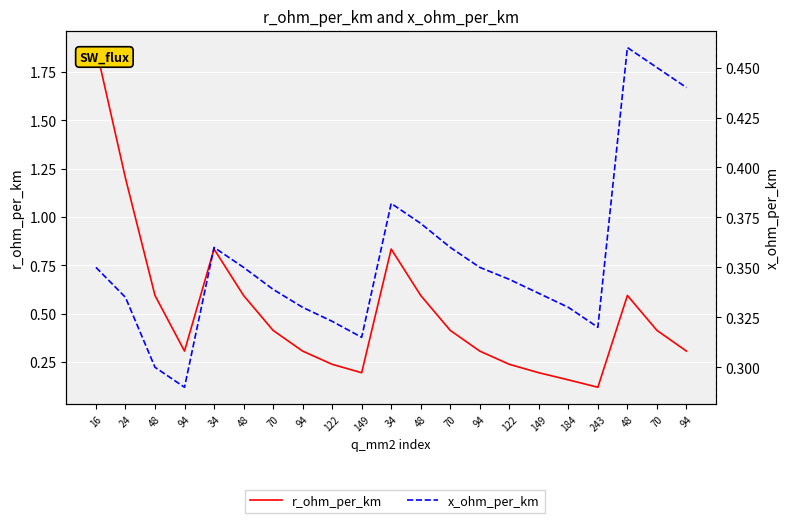

In r_ohm_per_km, how many points are higher than both neighbors (excluding endpoints)?

3